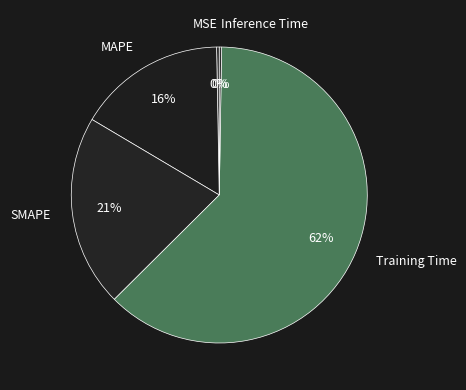

Which category has the biggest portion of the pie?

Training Time